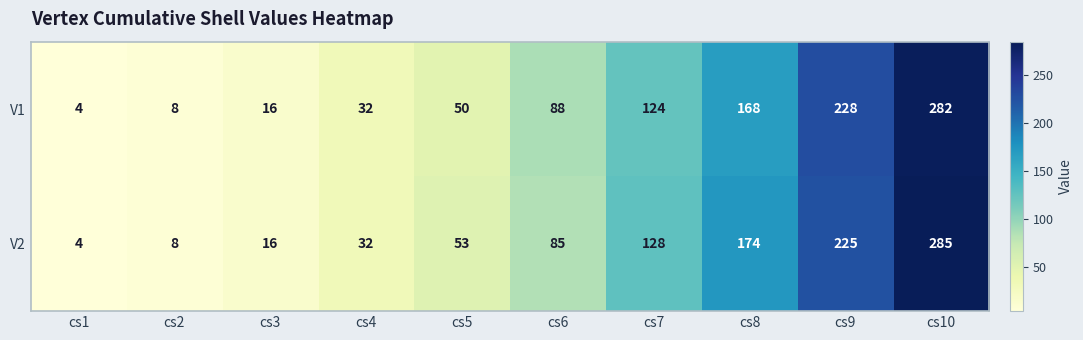

What is the total value across all series at cs3?

32